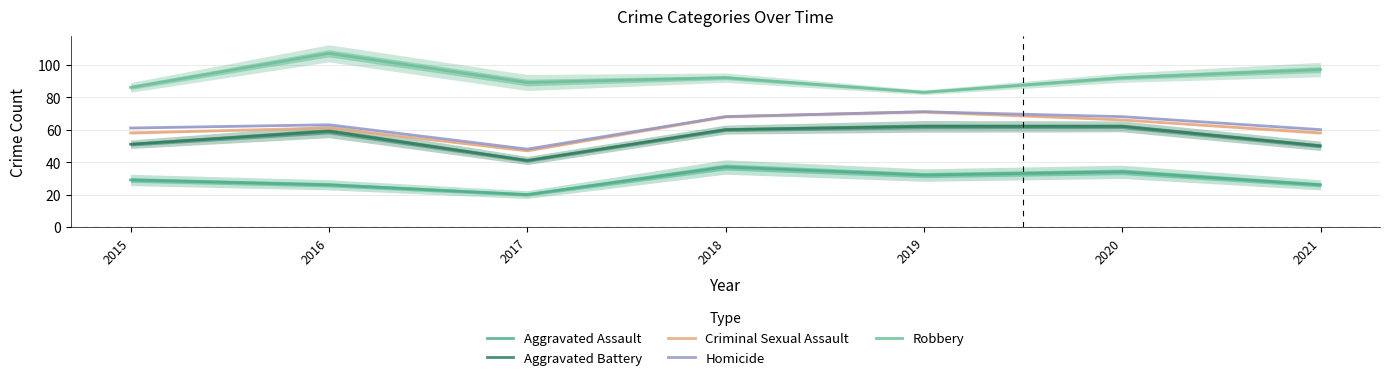

The value of Criminal Sexual Assault at 2018 is 24. True or false?

False